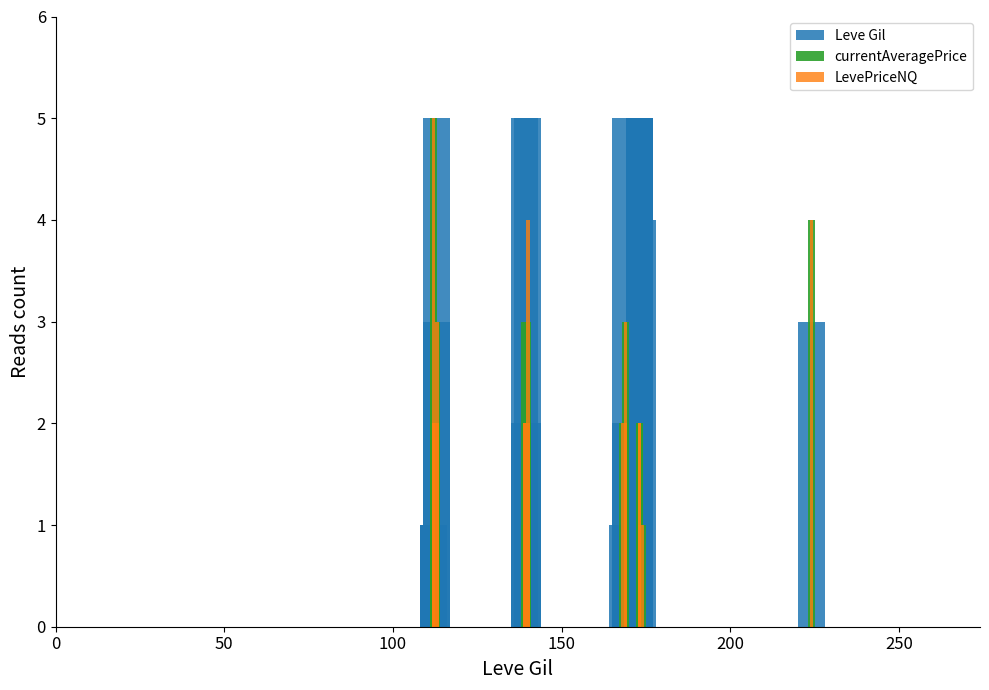

Count the number of categories in the chart.

18